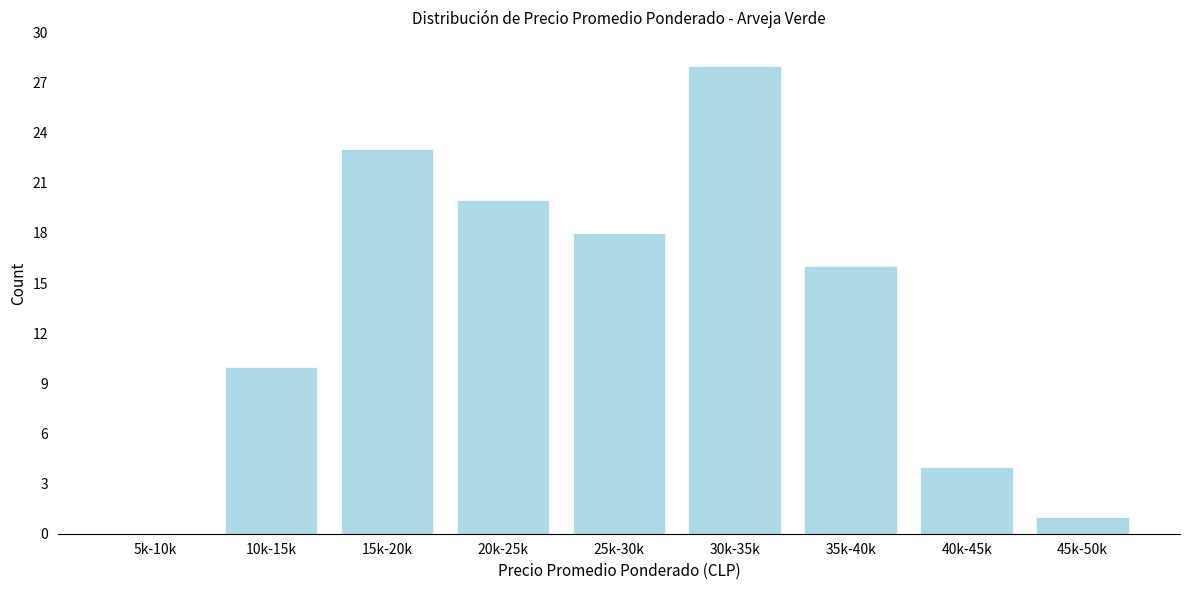

Reading left to right, extract all data points from this chart.

5k-10k=0	10k-15k=10	15k-20k=23	20k-25k=20	25k-30k=18	30k-35k=28	35k-40k=16	40k-45k=4	45k-50k=1